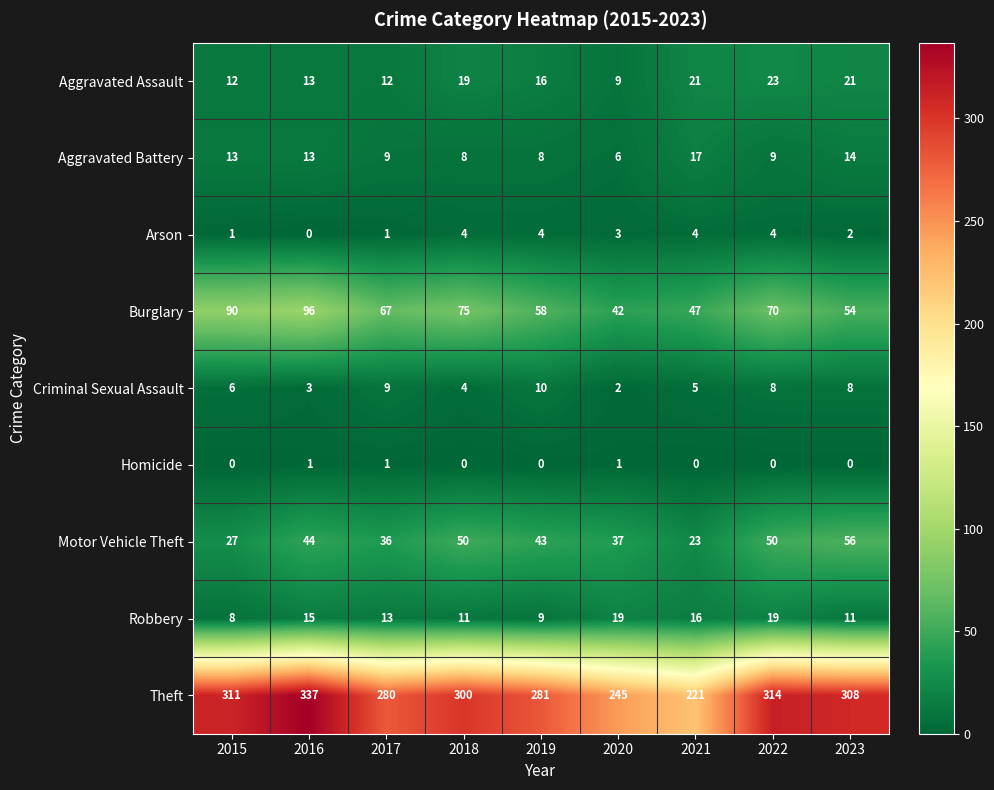

True or false: Homicide has a value of -1 at 2021.

False